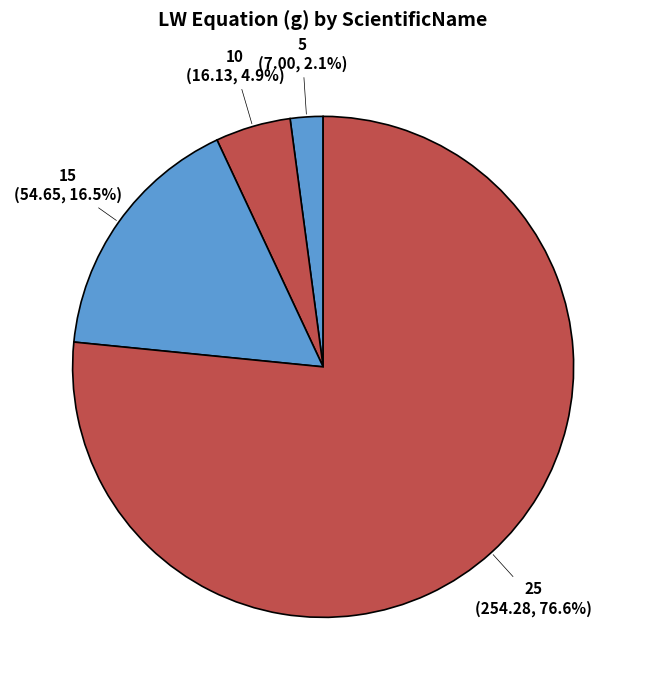

Count the number of slices in the pie.

4